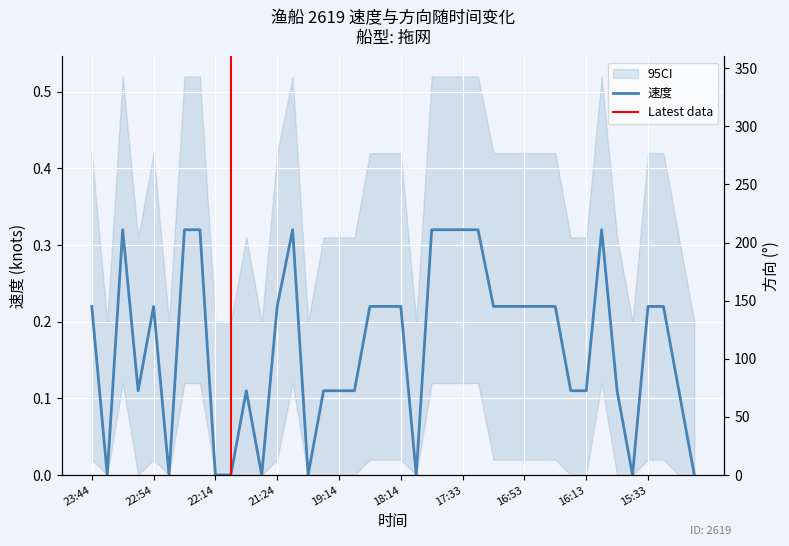

How many times do 方向 and 速度 cross each other?

11